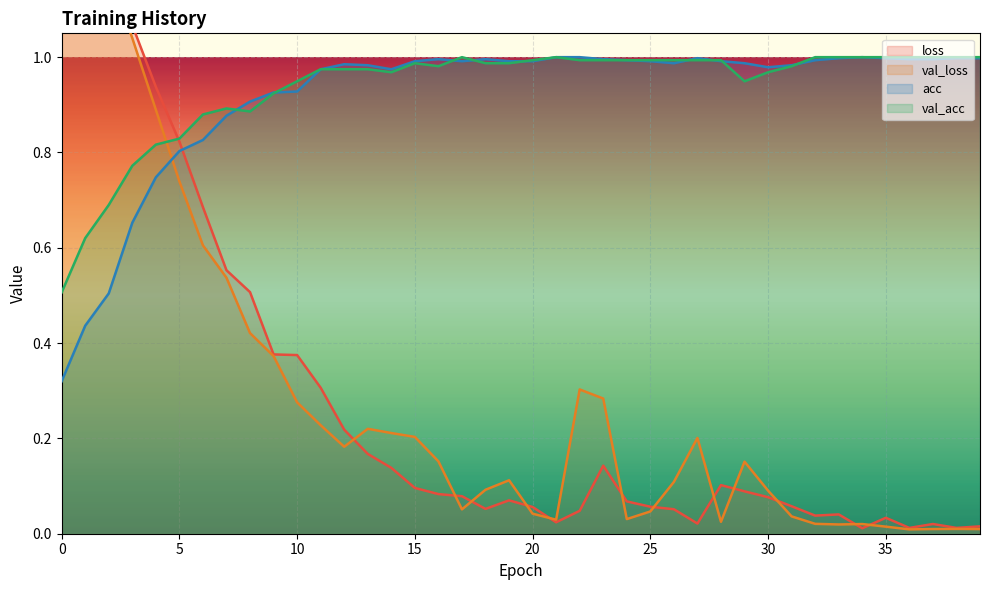

The val_acc series shows 1.0 at 20. True or false?

True